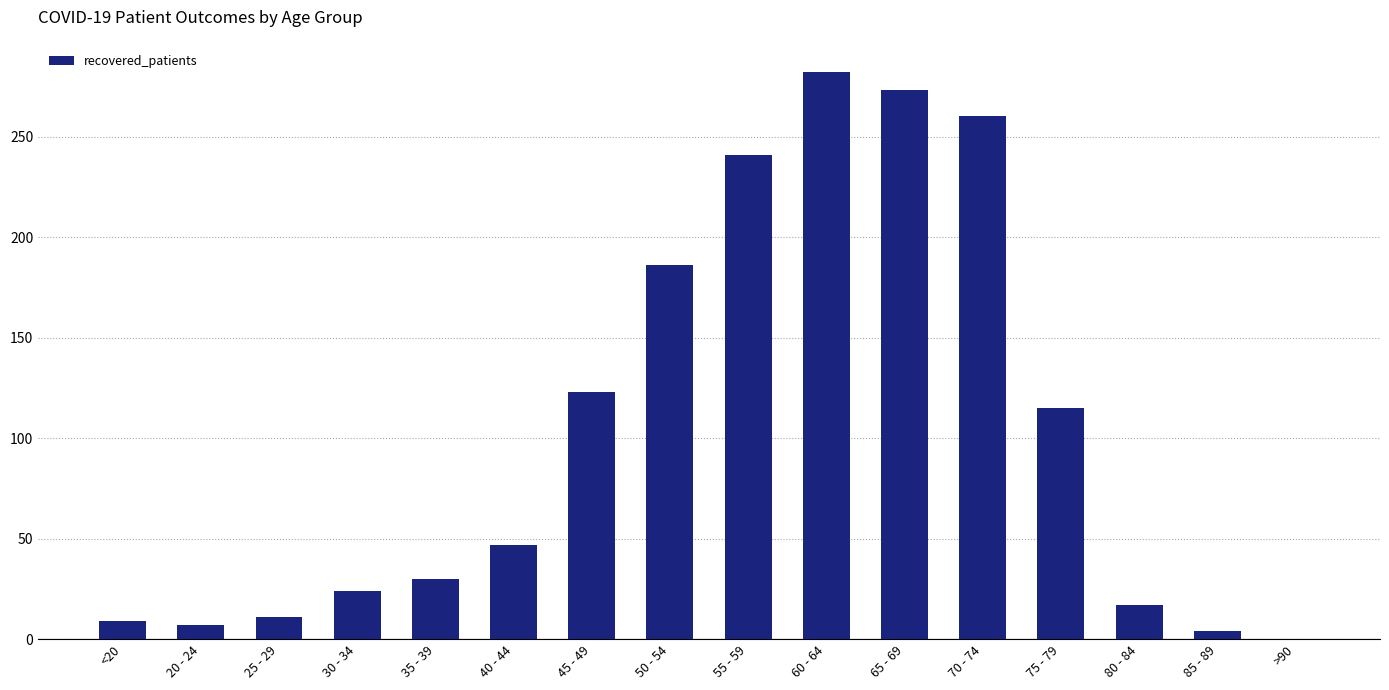

Approximately how many times larger is the value at 60 - 64 compared to <20?

31.3